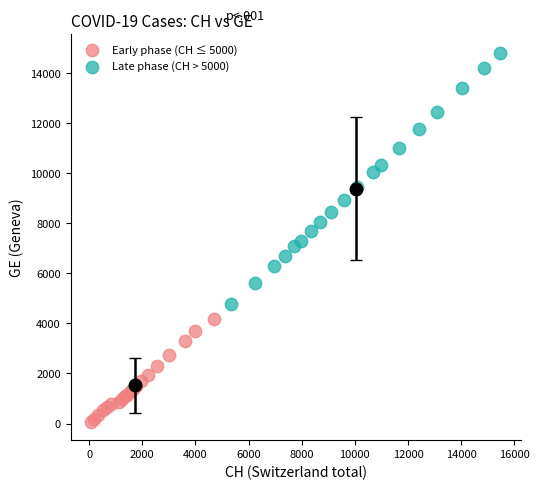

Which series contains the lowest Y value?

Early phase (CH ≤ 5000)